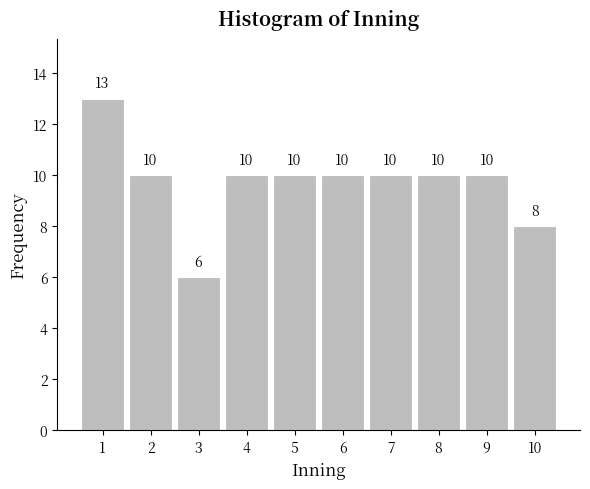

Reading left to right, what are all the values shown in this chart?

1=13	2=10	3=6	4=10	5=10	6=10	7=10	8=10	9=10	10=8